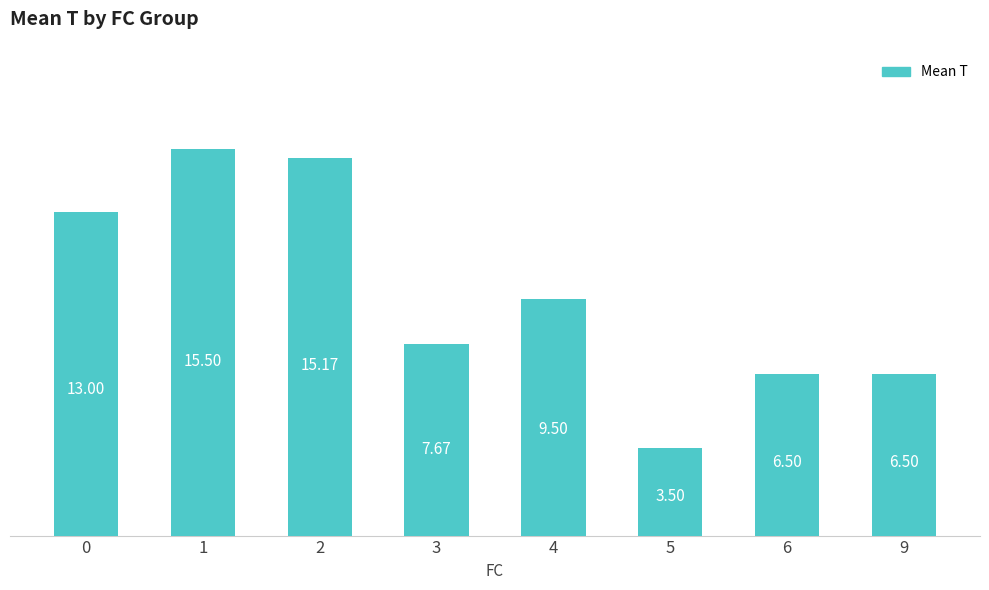

What is the ratio of the value at 6 to the value at 9?

1.0